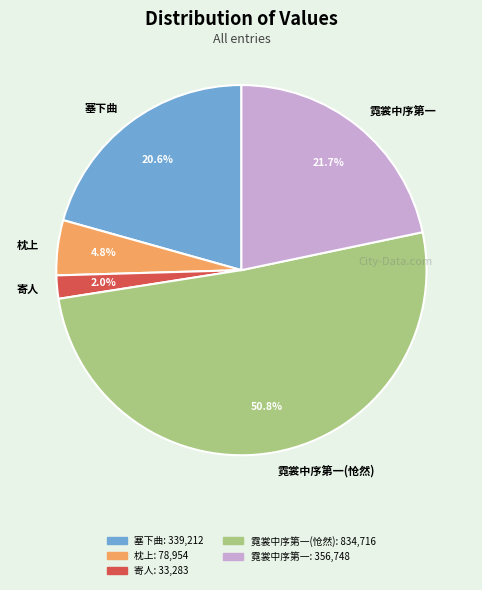

Which category has the biggest portion of the pie?

霓裳中序第一(怆然)